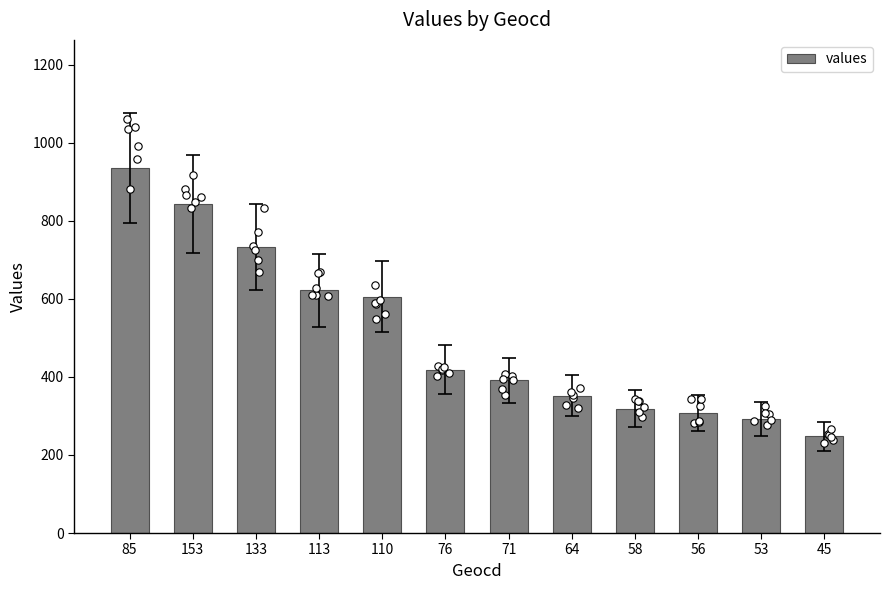

Approximately how many times larger is the value at 64 compared to 113?

0.6